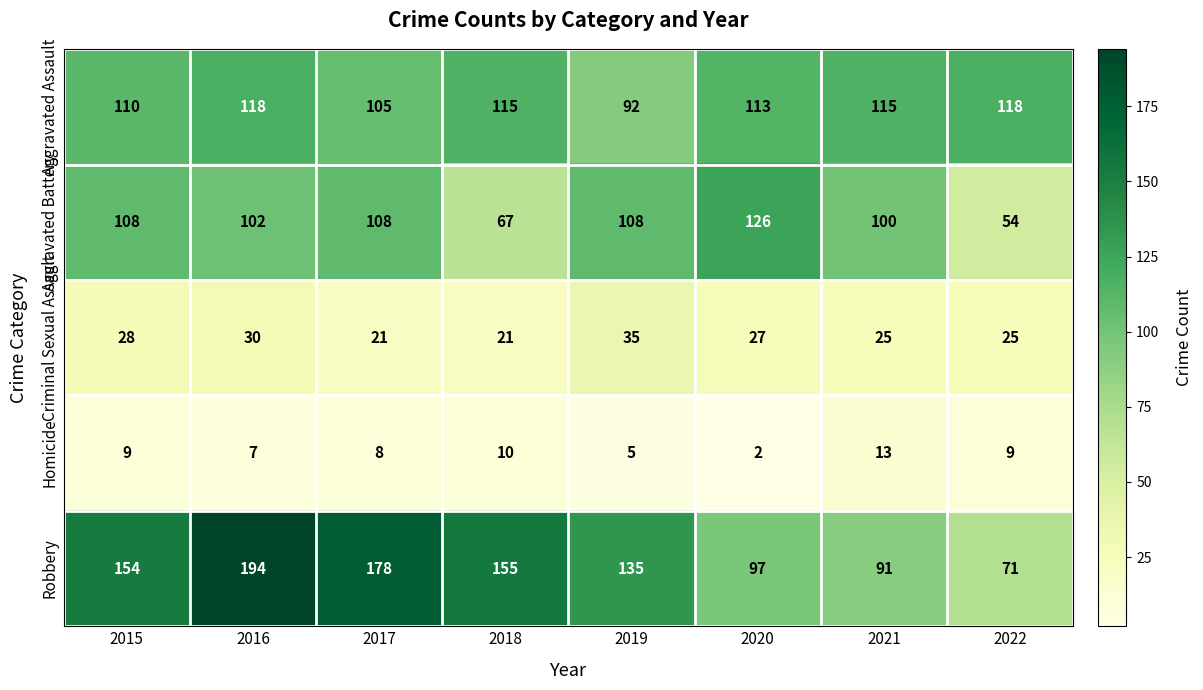

Read the Criminal Sexual Assault value at 2020.

27